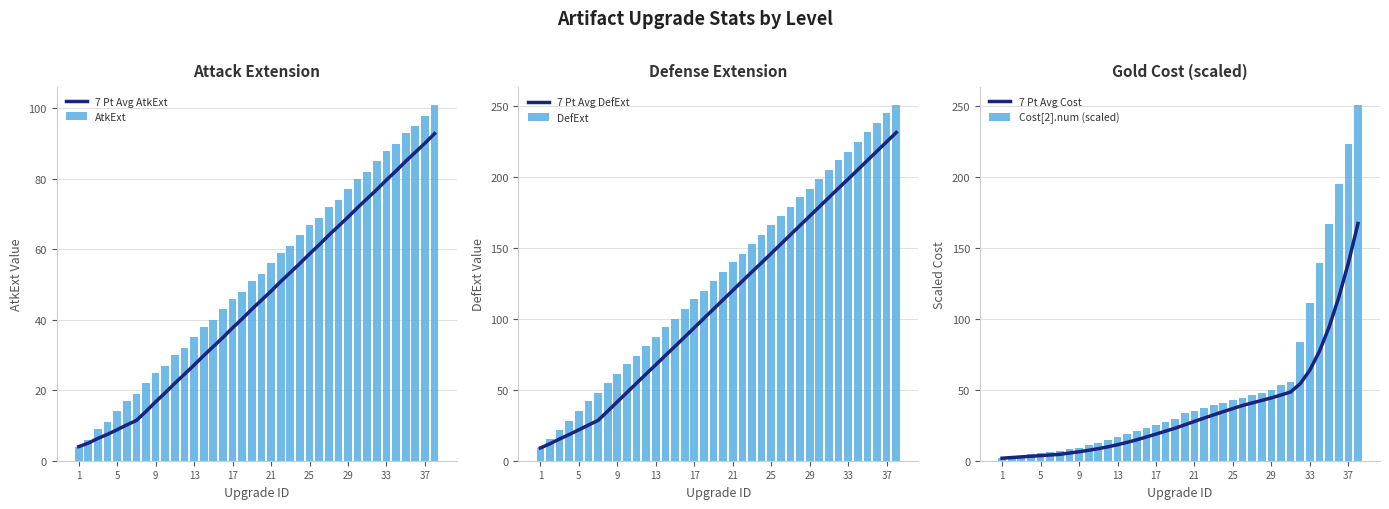

Which series has the largest range (max minus min)?

Cost[2].num (scaled)